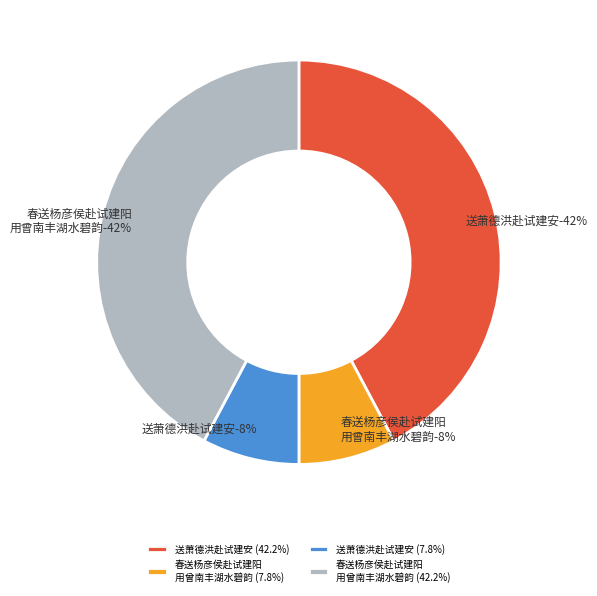

How many slices are in this pie chart?

4